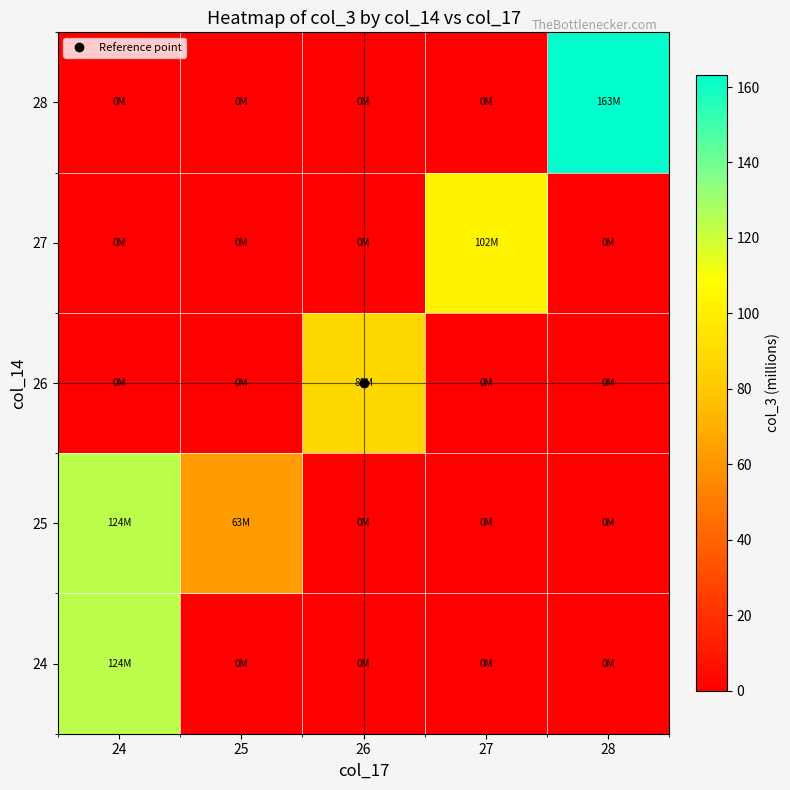

Count the number of categories in the chart.

5